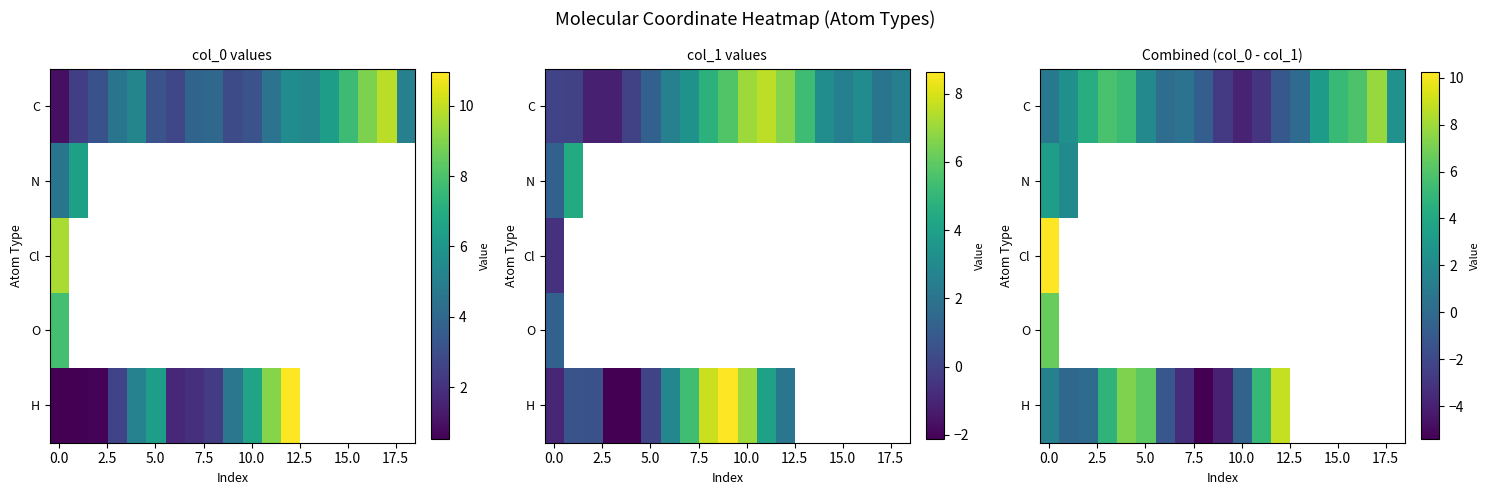

Which series has the widest spread of values?

H